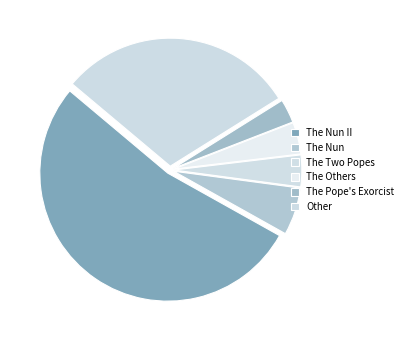

What percentage is NOT represented by The Pope's Exorcist?

97.0%